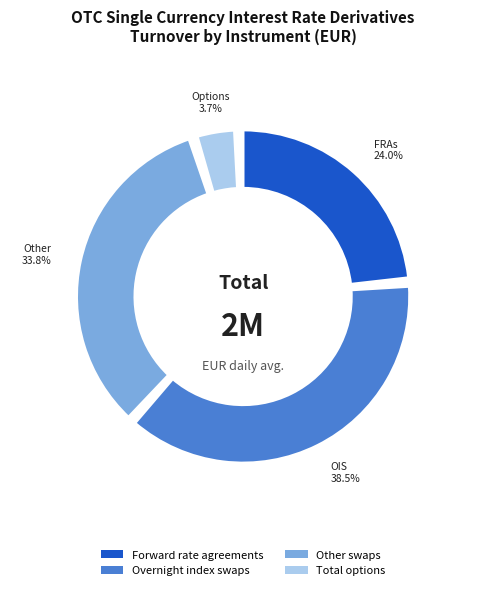

Which category has the biggest portion of the pie?

Overnight index swaps